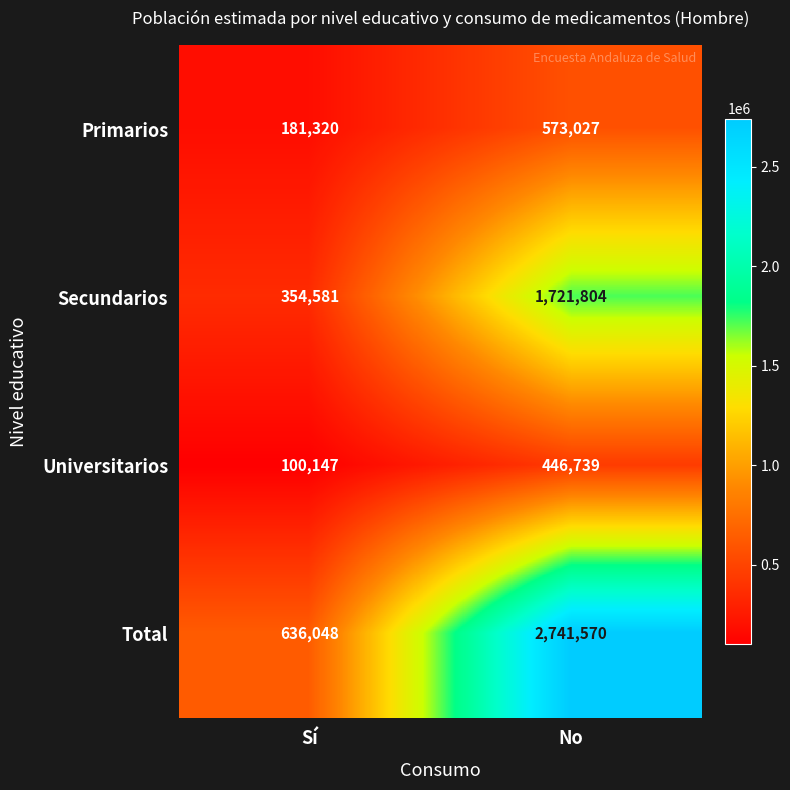

What is the difference between the highest and lowest values at No?

2294831